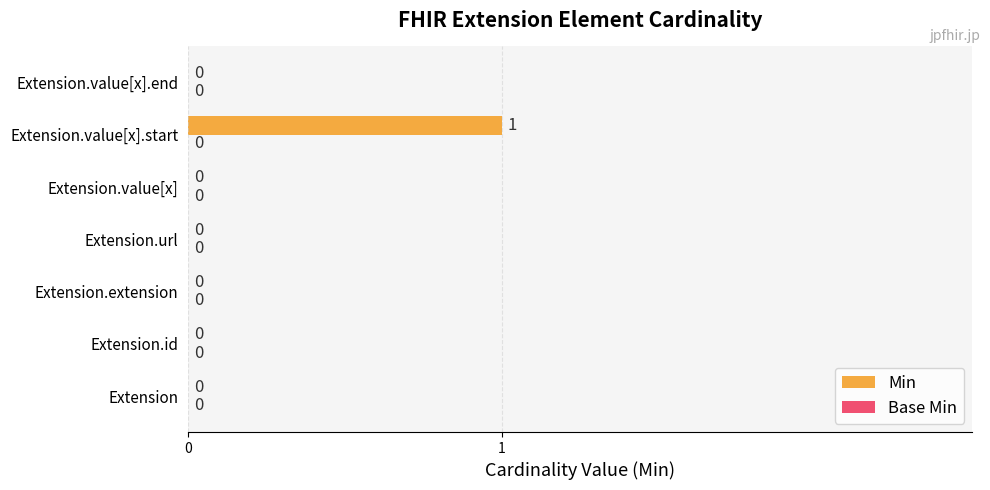

Which has a higher value, Extension.value[x].start or Extension.extension?

Extension.value[x].start